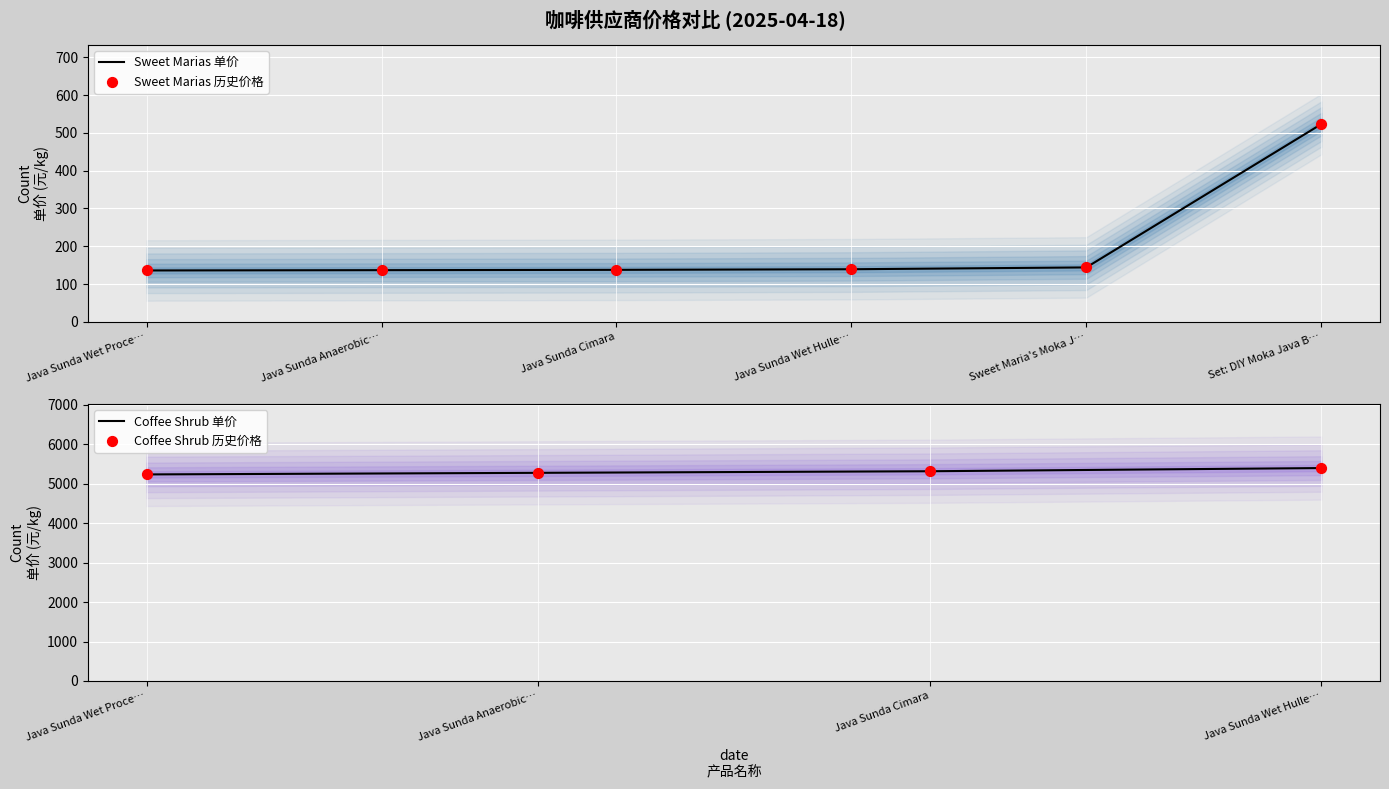

What is the approximate value of Sweet Marias 单价 at Java Sunda Anaerobic…?

136.8